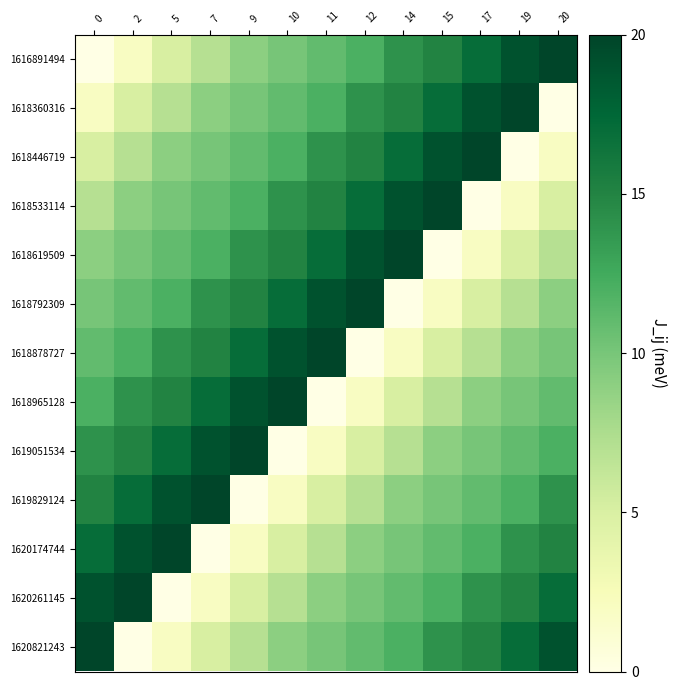

Reading right to left, list all the values displayed in this chart.

1616891494: 20=20	19=19	17=17	15=15	14=14	12=12	11=11	10=10	9=9	7=7	5=5	2=2	0=0
1618360316: 20=0	19=20	17=19	15=17	14=15	12=14	11=12	10=11	9=10	7=9	5=7	2=5	0=2
1618446719: 20=2	19=0	17=20	15=19	14=17	12=15	11=14	10=12	9=11	7=10	5=9	2=7	0=5
1618533114: 20=5	19=2	17=0	15=20	14=19	12=17	11=15	10=14	9=12	7=11	5=10	2=9	0=7
1618619509: 20=7	19=5	17=2	15=0	14=20	12=19	11=17	10=15	9=14	7=12	5=11	2=10	0=9
1618792309: 20=9	19=7	17=5	15=2	14=0	12=20	11=19	10=17	9=15	7=14	5=12	2=11	0=10
1618878727: 20=10	19=9	17=7	15=5	14=2	12=0	11=20	10=19	9=17	7=15	5=14	2=12	0=11
1618965128: 20=11	19=10	17=9	15=7	14=5	12=2	11=0	10=20	9=19	7=17	5=15	2=14	0=12
1619051534: 20=12	19=11	17=10	15=9	14=7	12=5	11=2	10=0	9=20	7=19	5=17	2=15	0=14
1619829124: 20=14	19=12	17=11	15=10	14=9	12=7	11=5	10=2	9=0	7=20	5=19	2=17	0=15
1620174744: 20=15	19=14	17=12	15=11	14=10	12=9	11=7	10=5	9=2	7=0	5=20	2=19	0=17
1620261145: 20=17	19=15	17=14	15=12	14=11	12=10	11=9	10=7	9=5	7=2	5=0	2=20	0=19
1620821243: 20=19	19=17	17=15	15=14	14=12	12=11	11=10	10=9	9=7	7=5	5=2	2=0	0=20